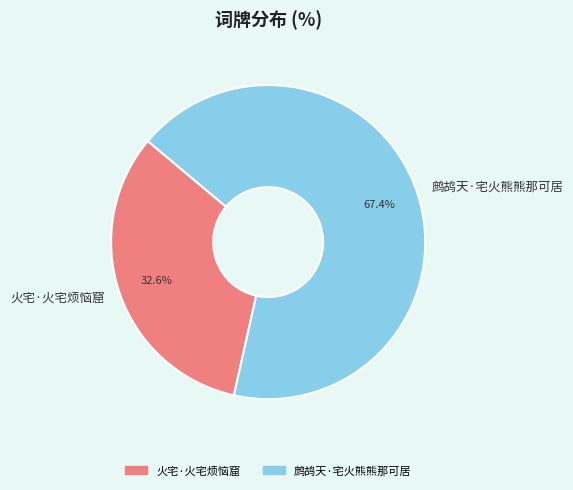

To the nearest percent, what percentage of the pie is 火宅·火宅烦恼窟?

33%